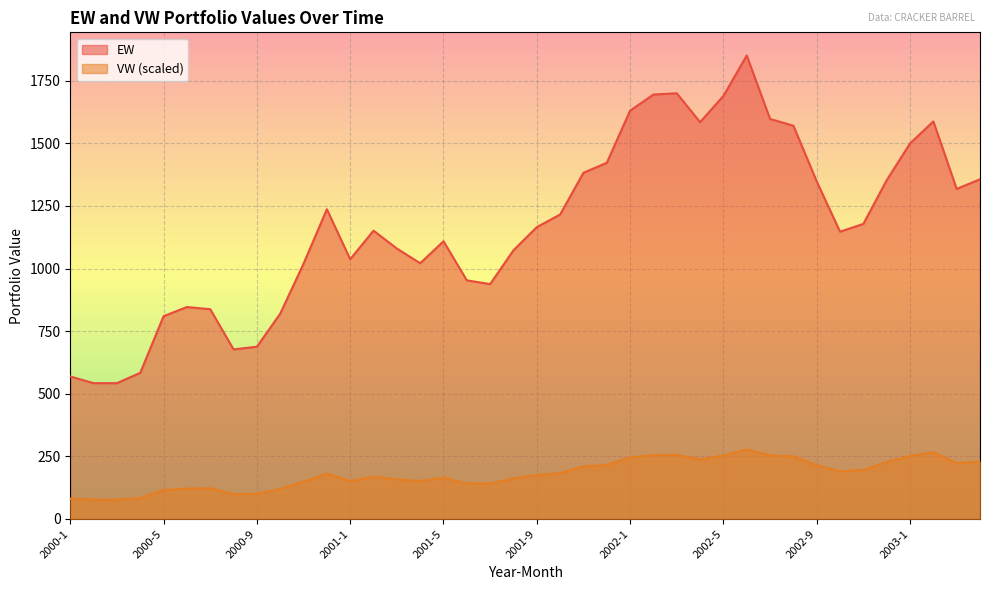

Is it true that EW equals 1080.0 at 2001-3?

True